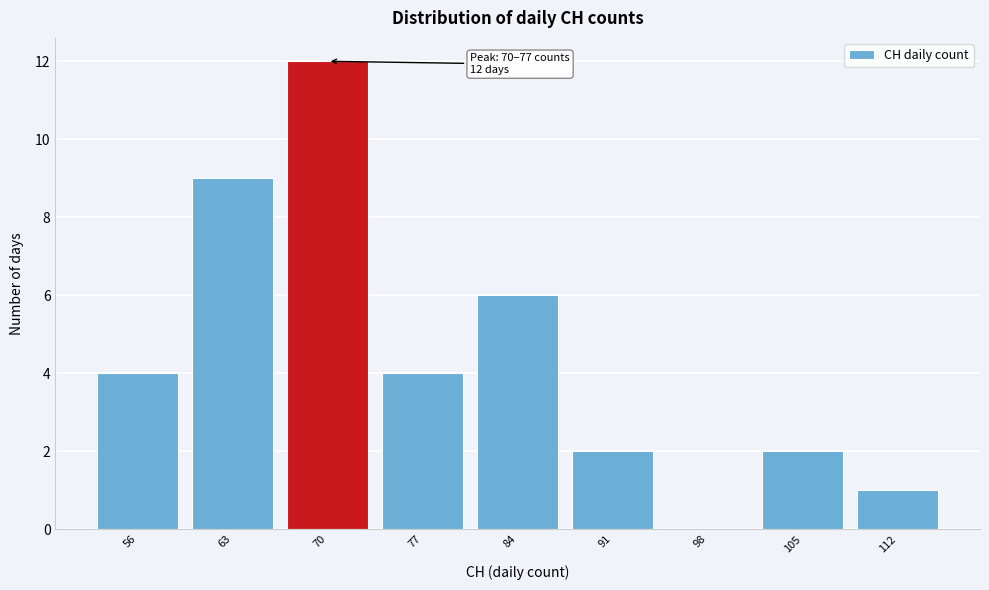

Reading left to right, what are all the values shown in this chart?

56=4	63=9	70=12	77=4	84=6	91=2	98=0	105=2	112=1